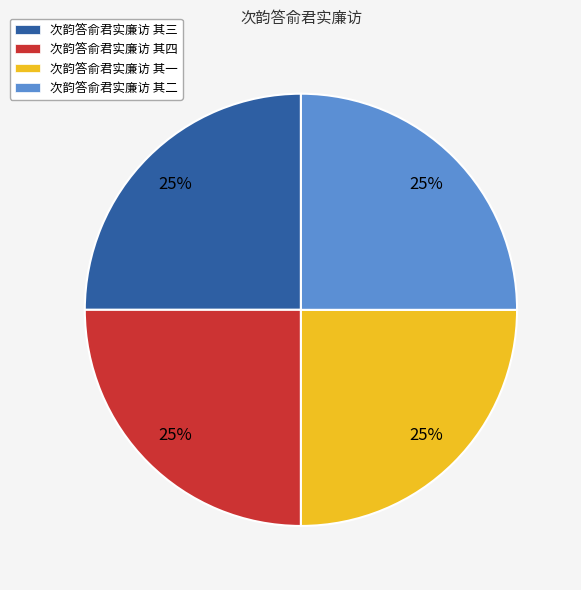

Approximately how many times larger is the value at 次韵答俞君实廉访 其二 compared to 次韵答俞君实廉访 其一?

1.0